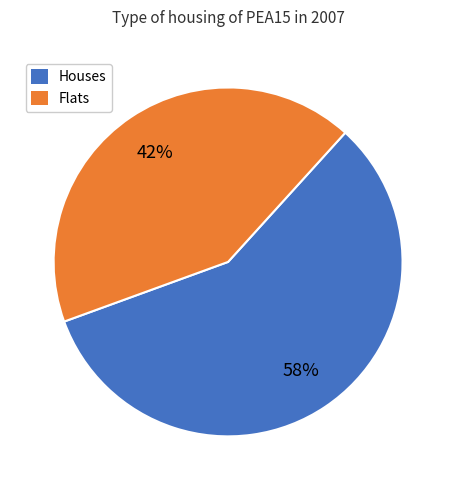

Does any single category account for the majority?

Yes